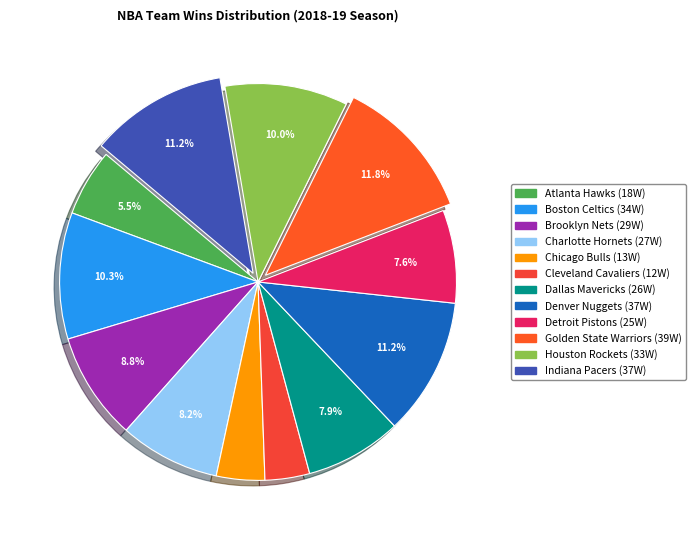

How many segments does this pie chart have?

12